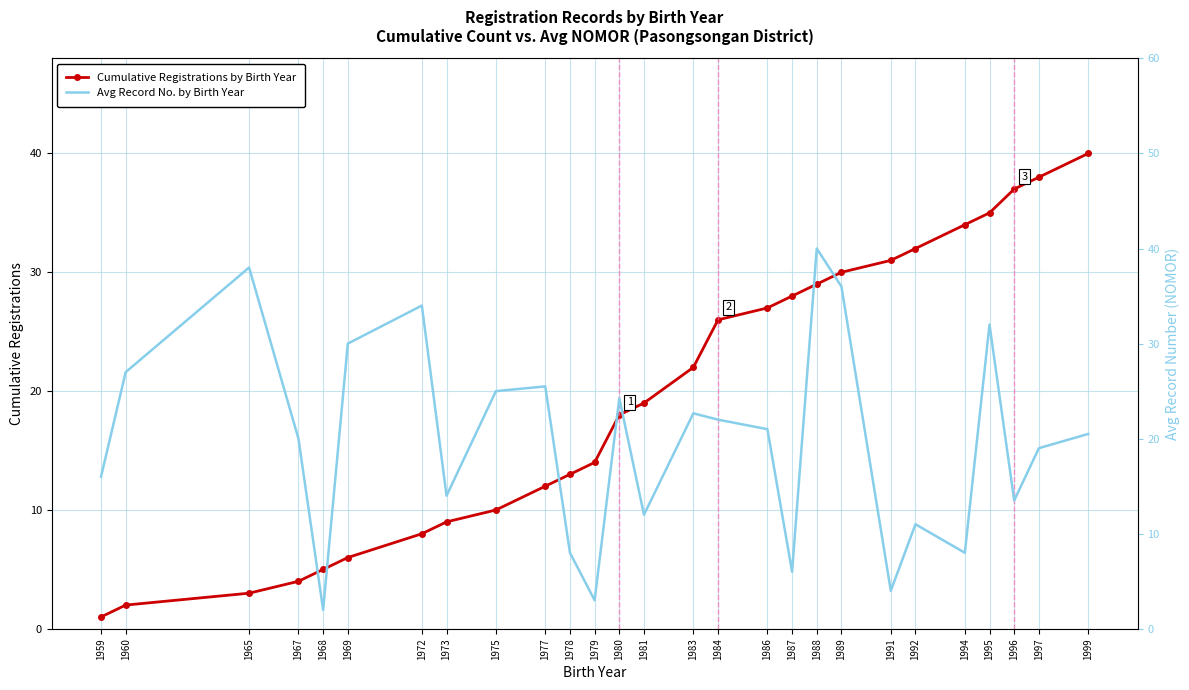

What is the total value across all series at 1999?

60.5